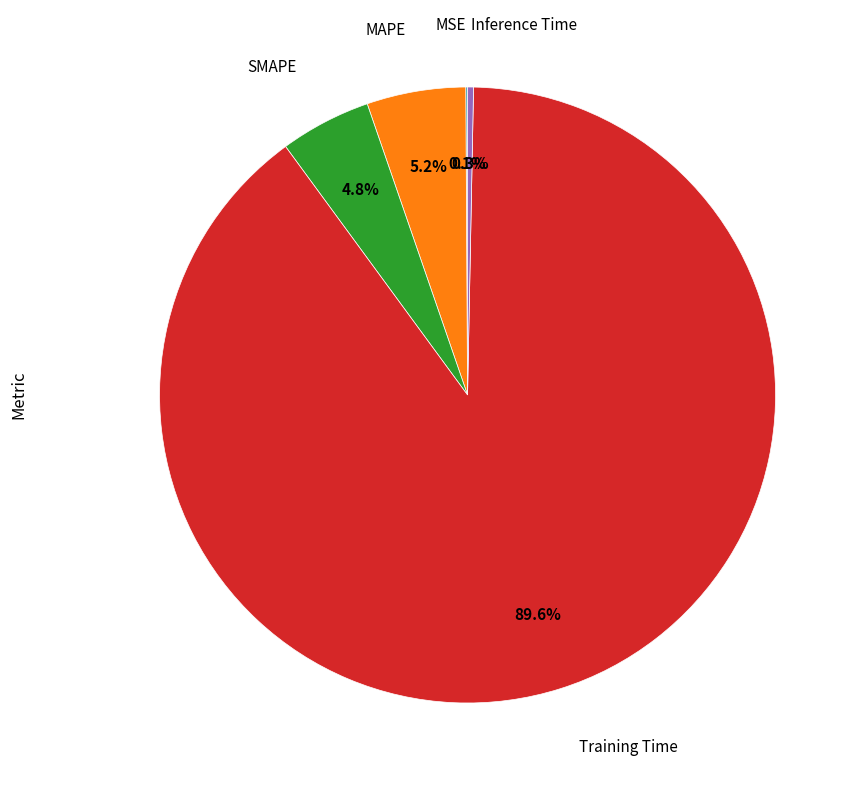

Is there any slice that represents more than half of the pie?

Yes